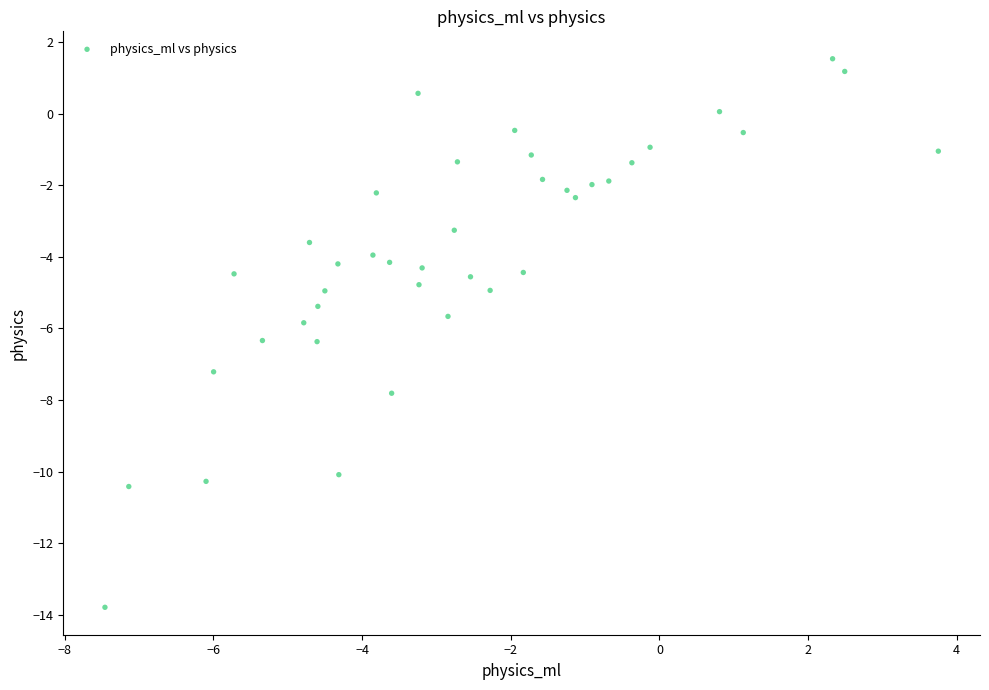

What is the range of Y values (max minus min)?

15.3